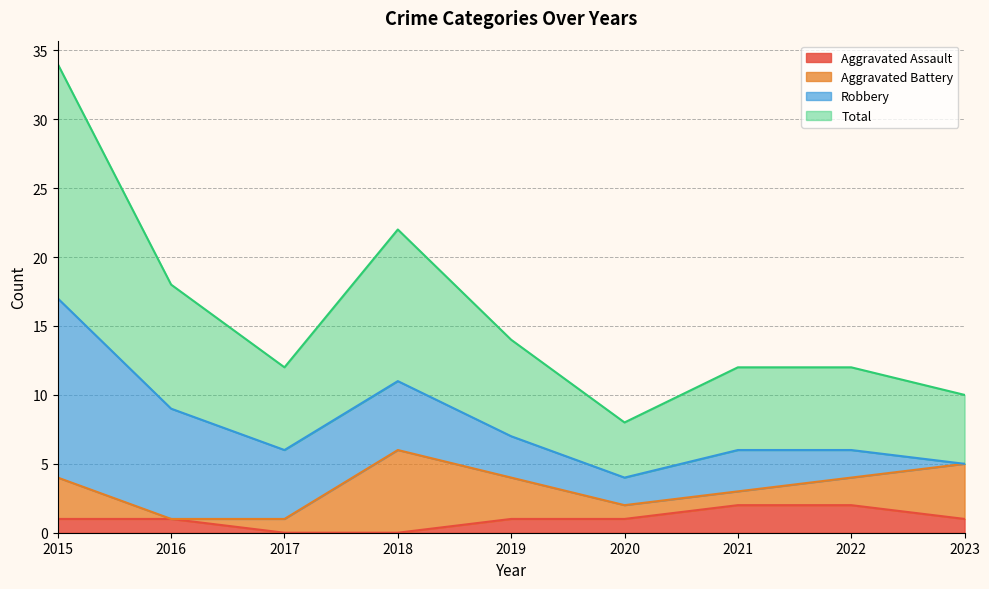

How many data points does each series have?

9